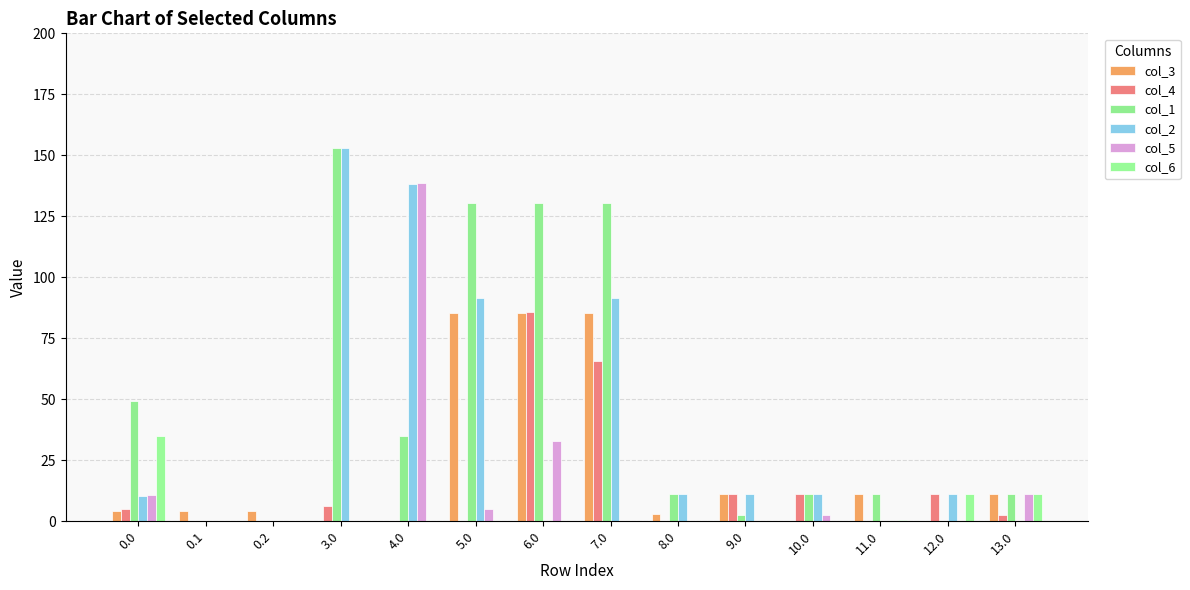

The value of col_5 at 7.0 is 0.0. True or false?

True